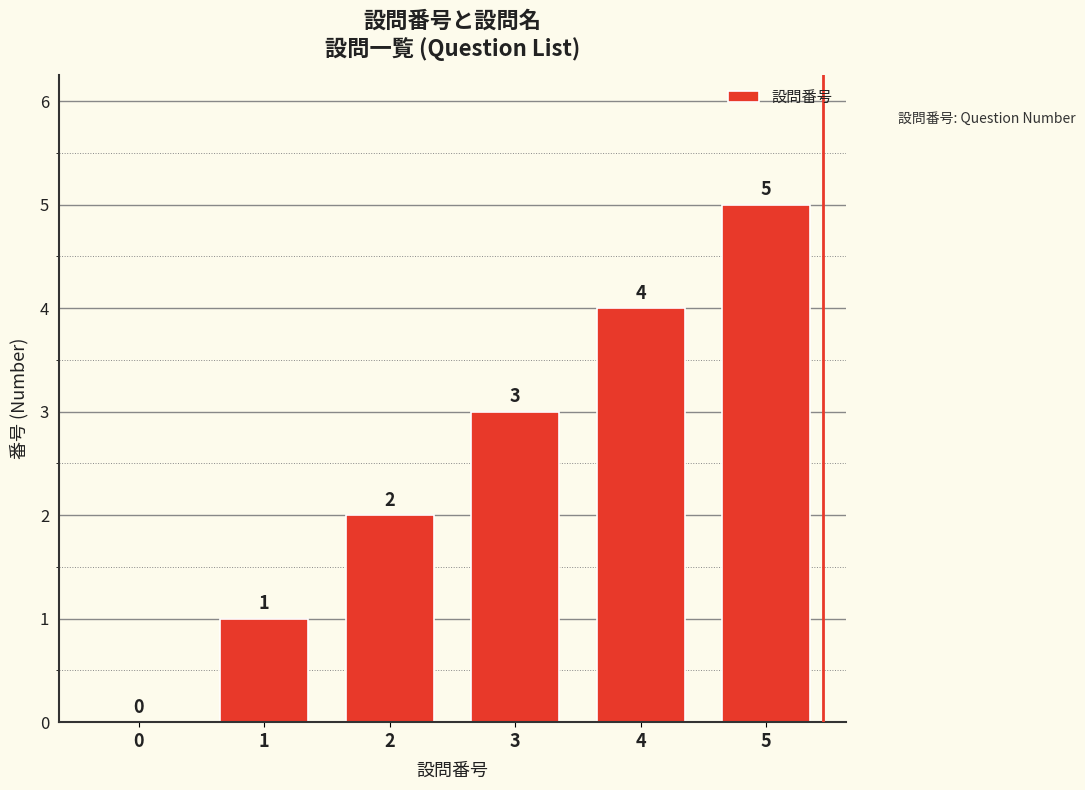

What is the sum of all values?

15